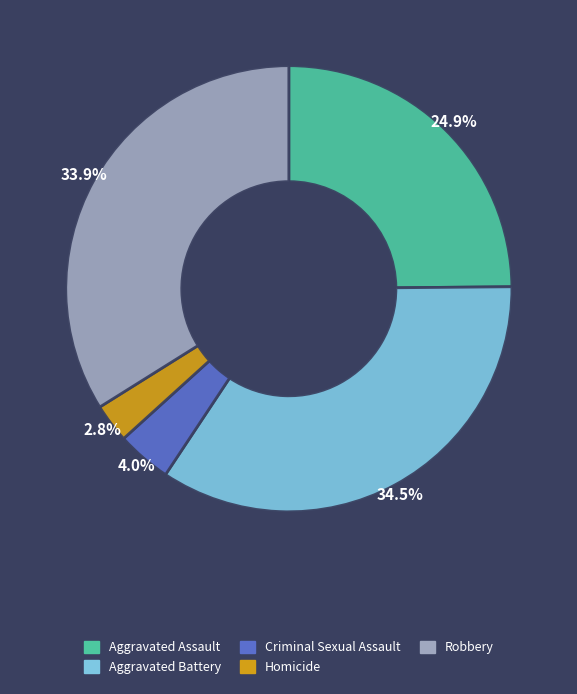

Which has a higher value, Homicide or Aggravated Assault?

Aggravated Assault